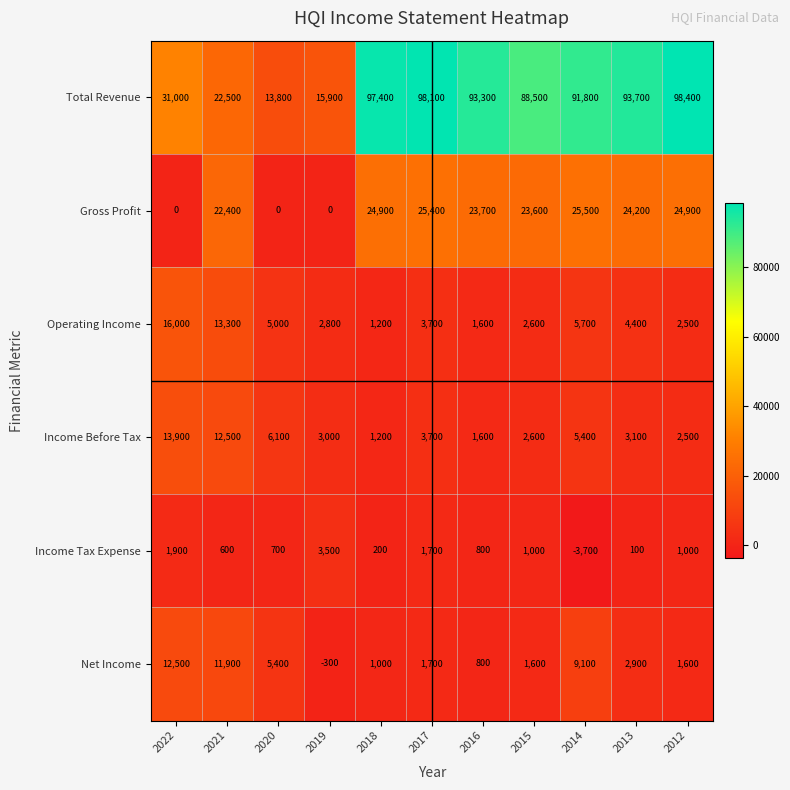

What is the smallest value displayed?

-3700